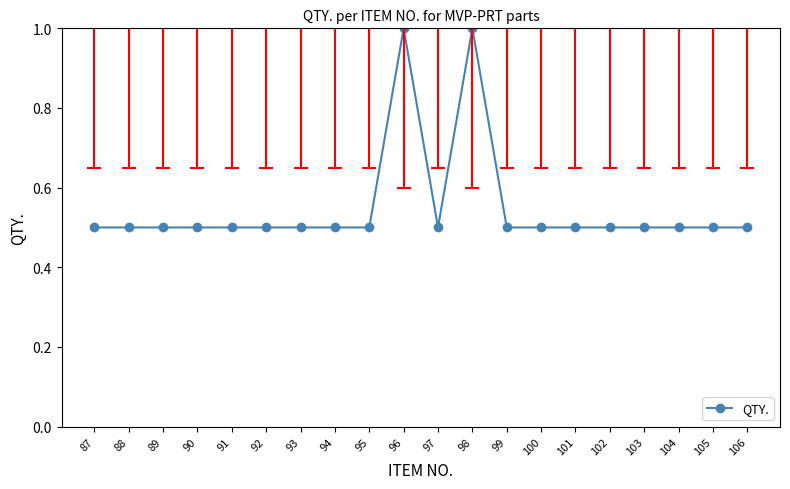

Is it true that the value at 103 is 0.5?

True